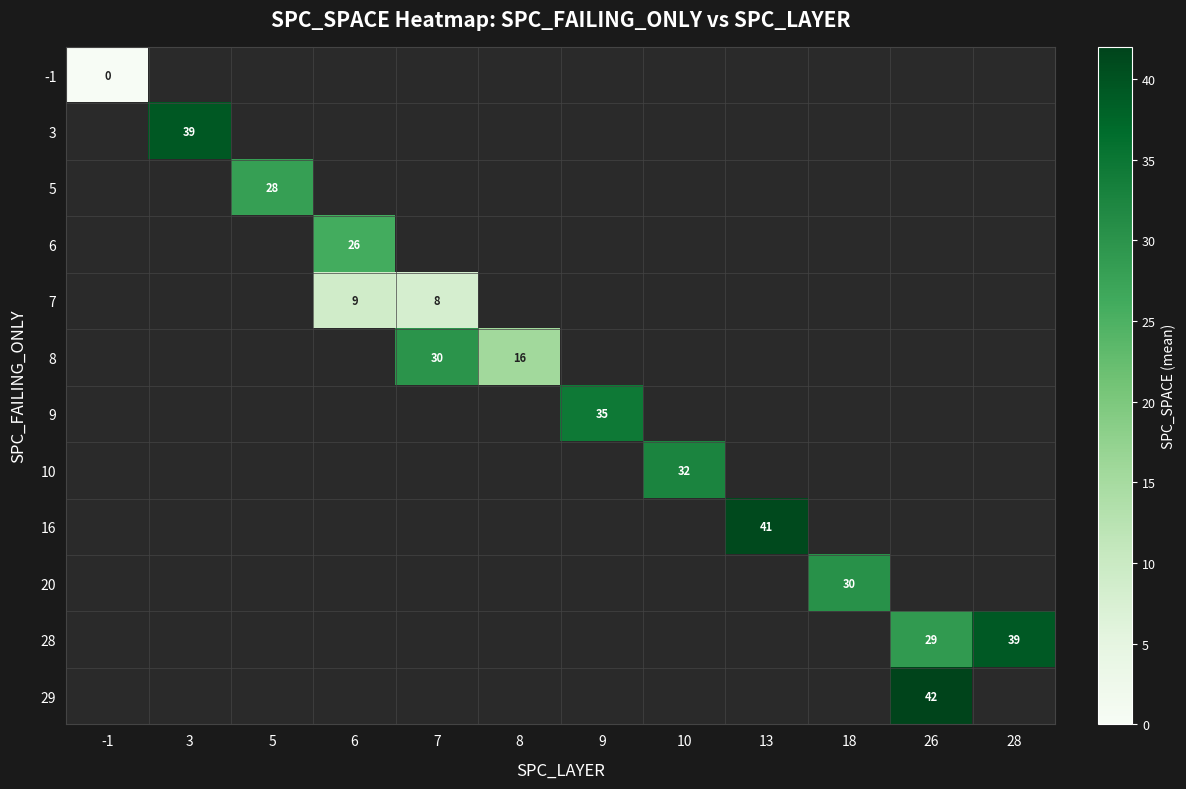

At how many categories does at least one series exceed 22?

10